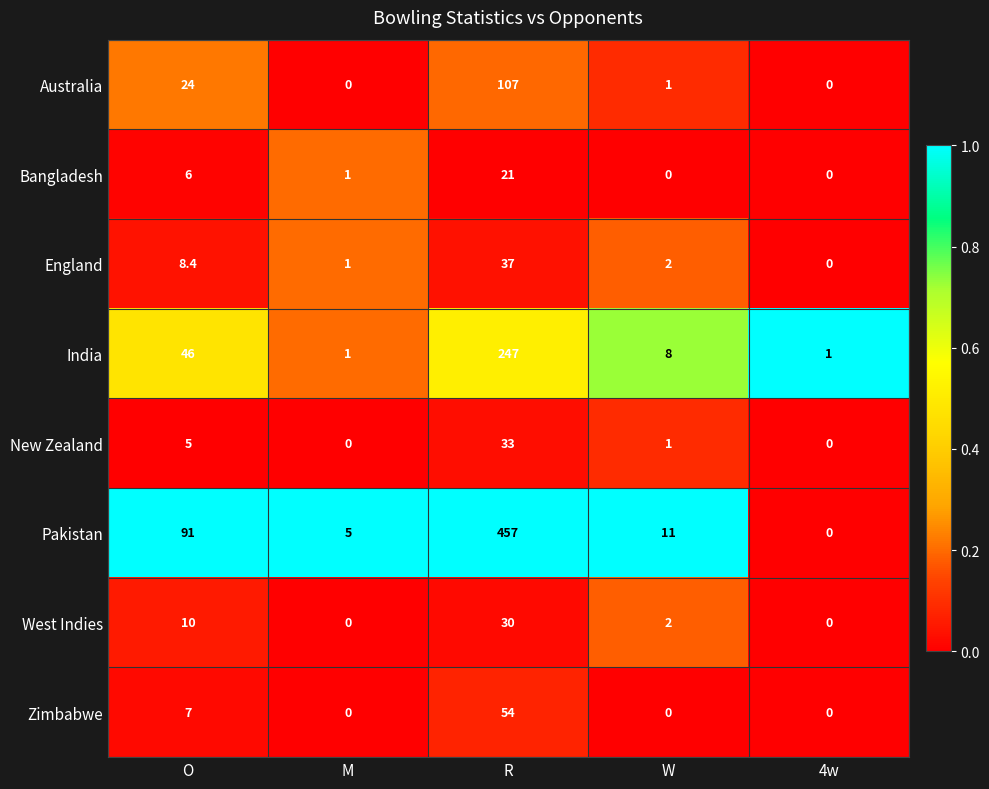

What is the difference between the Bangladesh values at 4w and M?

1.0